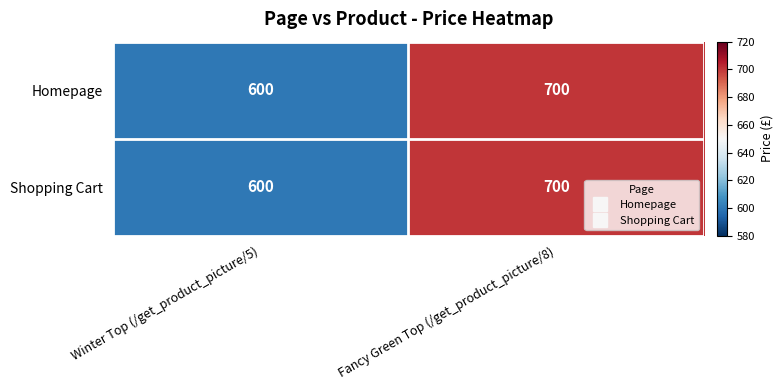

What is the sum of all Homepage values?

1300